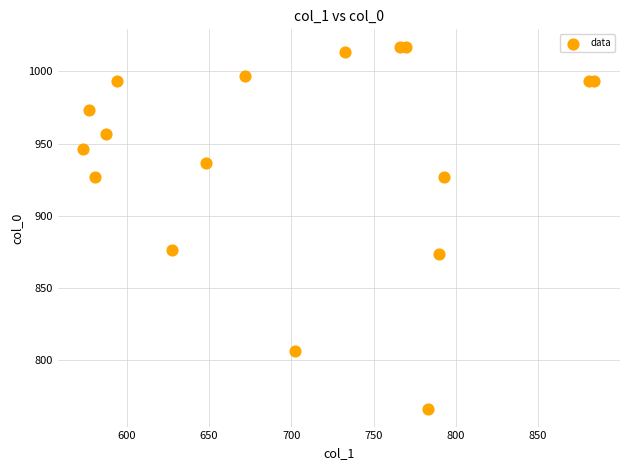

What Y value in the scatter plot is closest to 891?

876.7